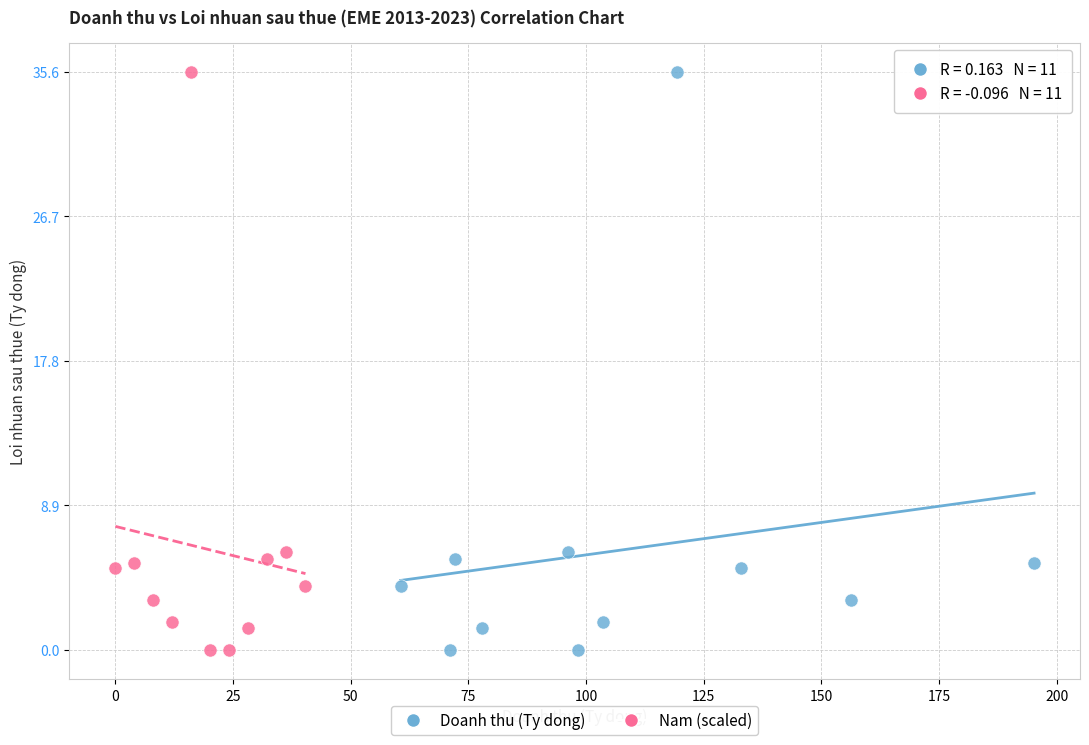

What are all the series names shown in the legend?

Doanh thu (Ty dong), Nam (scaled)